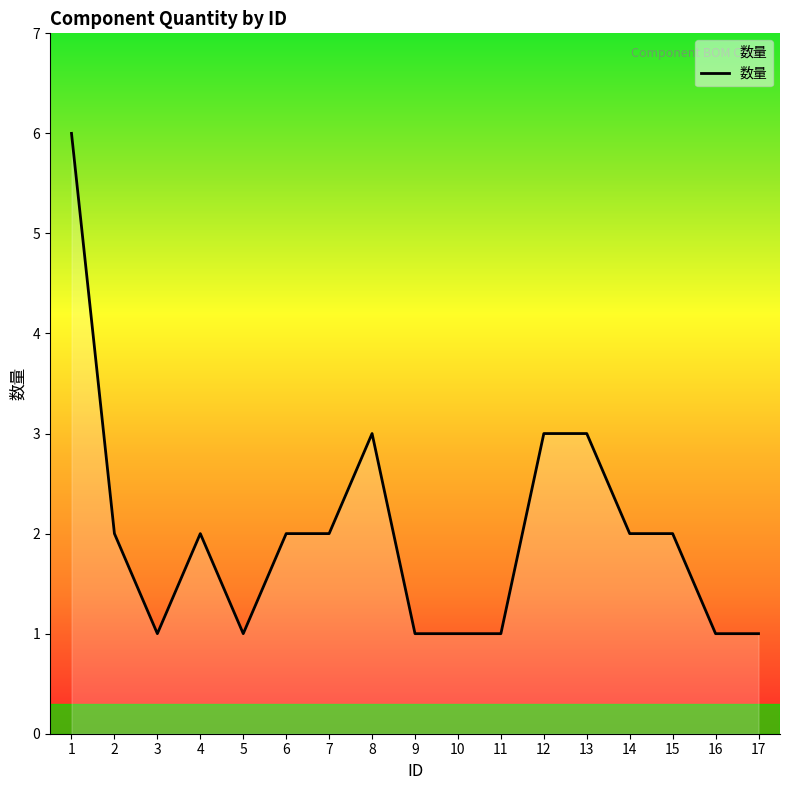

What is the maximum value shown in the chart?

6